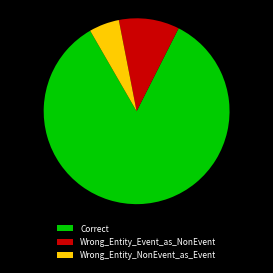

Is it true that Wrong_Entity_NonEvent_as_Event is 1% of the pie?

False